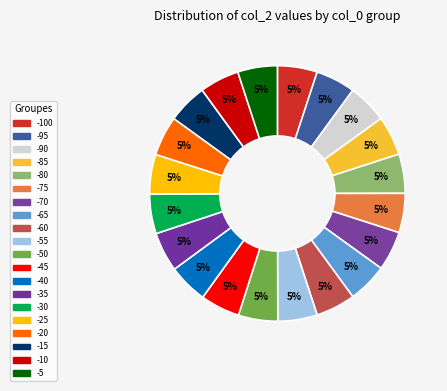

How many slices are in this pie chart?

20